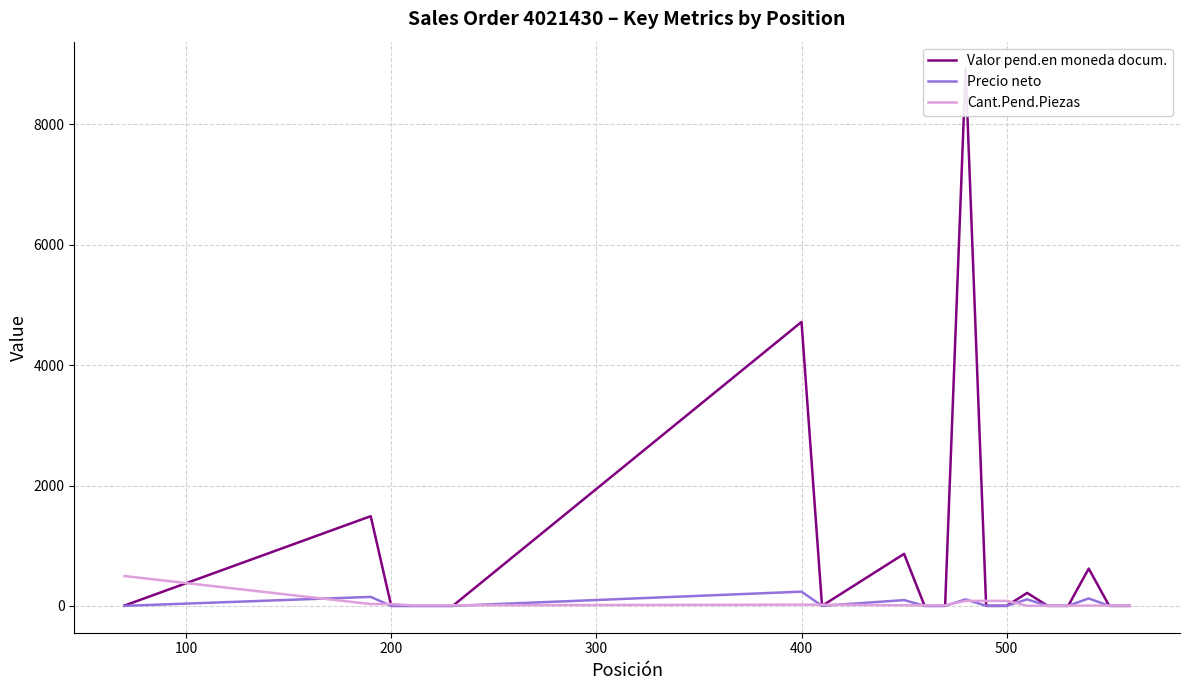

What is the highest value of the Cant.Pend.Piezas series?

495.0